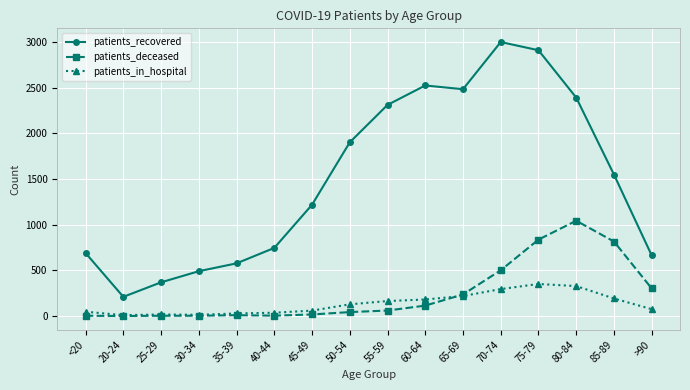

Is it true that patients_in_hospital equals 192 at 85-89?

True